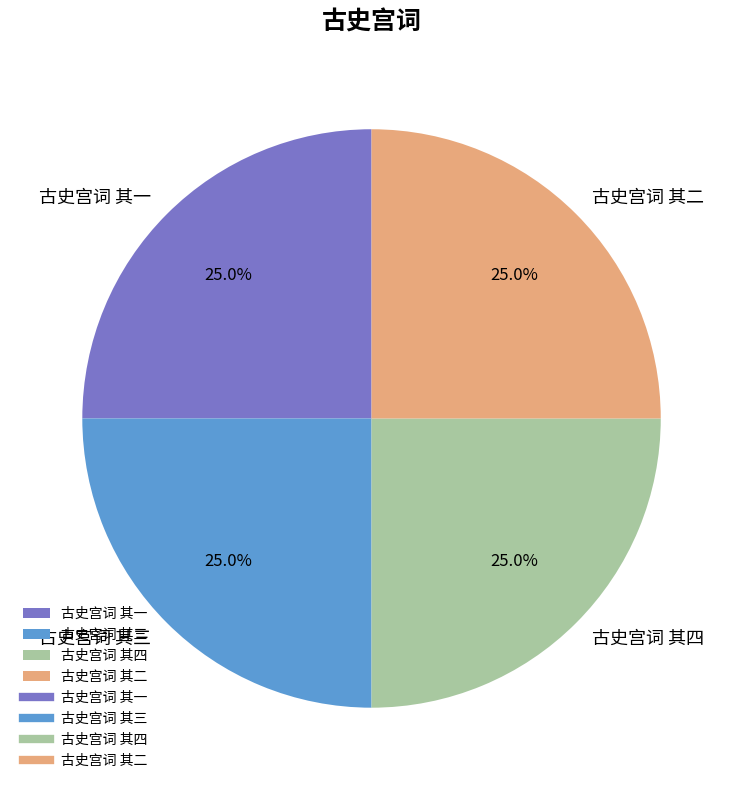

What is the ratio of the value at 古史宫词 其一 to the value at 古史宫词 其三?

1.0